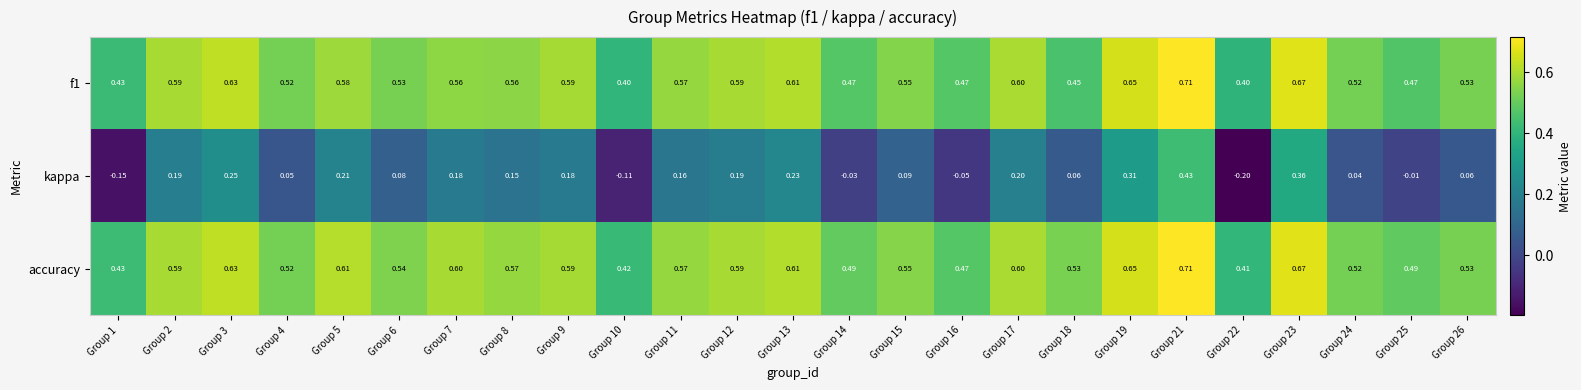

Which series has the largest total across all categories?

accuracy